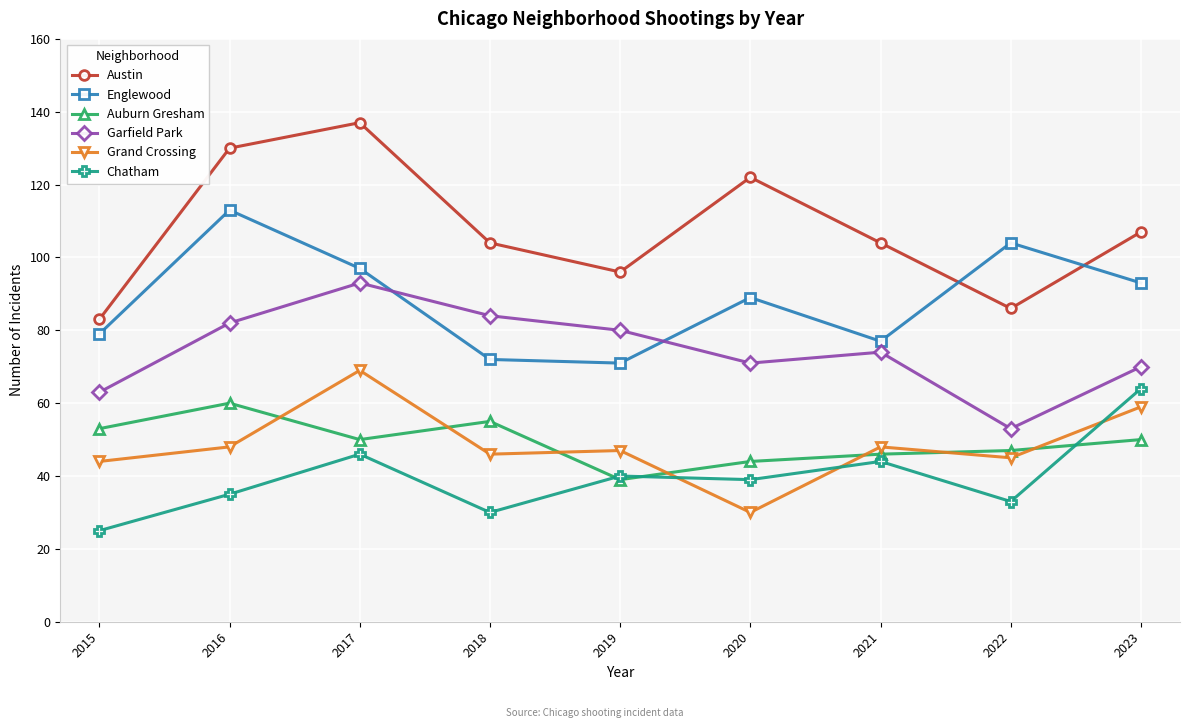

Which series changed the most between 2017 and 2018?

Austin